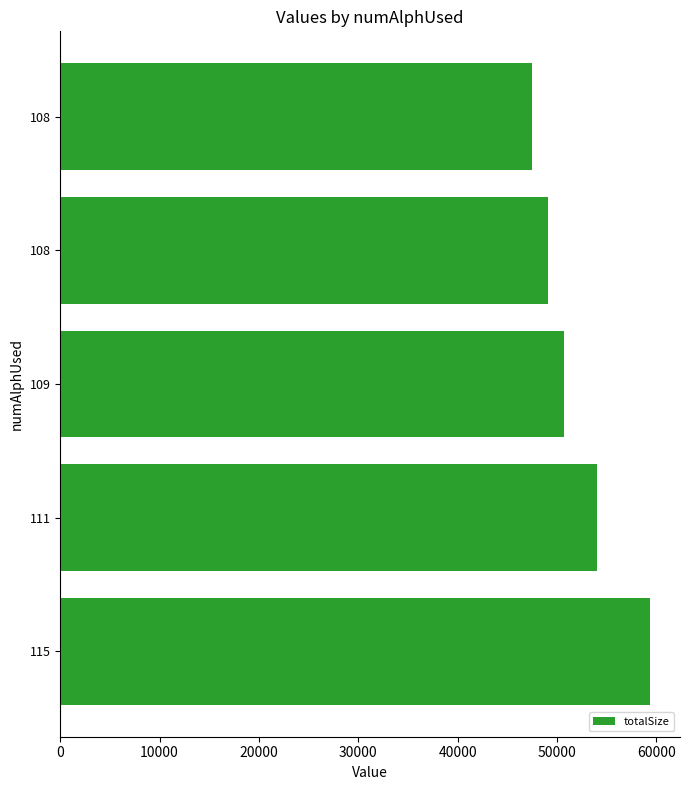

What is the average value?

52148